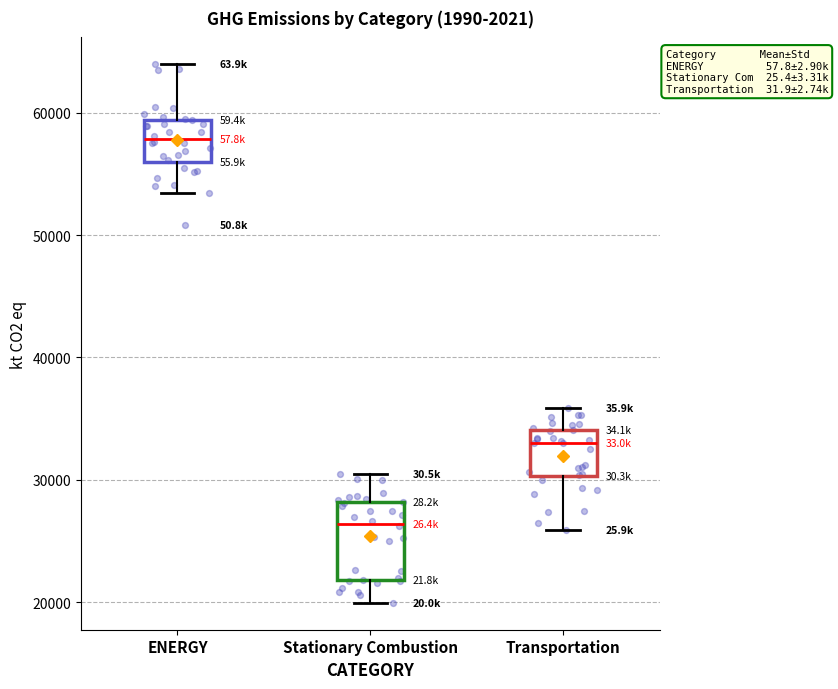

Reading left to right, read every box against the y-axis: the position of its median line, the range the box covers, and the ends of its whiskers. The values are not printed on the chart, so give them approximately, as read against the axis.

ENERGY: median 58000, box 56000 to 59000, whiskers 53000 to 64000
Stationary Combustion: median 26000, box 22000 to 28000, whiskers 20000 to 31000
Transportation: median 33000, box 30000 to 34000, whiskers 26000 to 36000